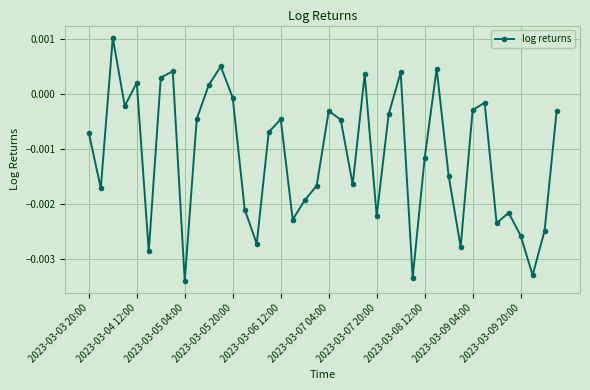

How many points are higher than both their immediate neighbors (excluding endpoints)?

11